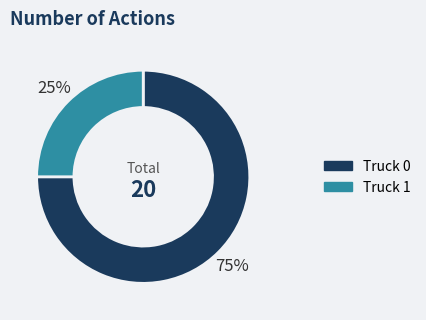

How many segments does this pie chart have?

2